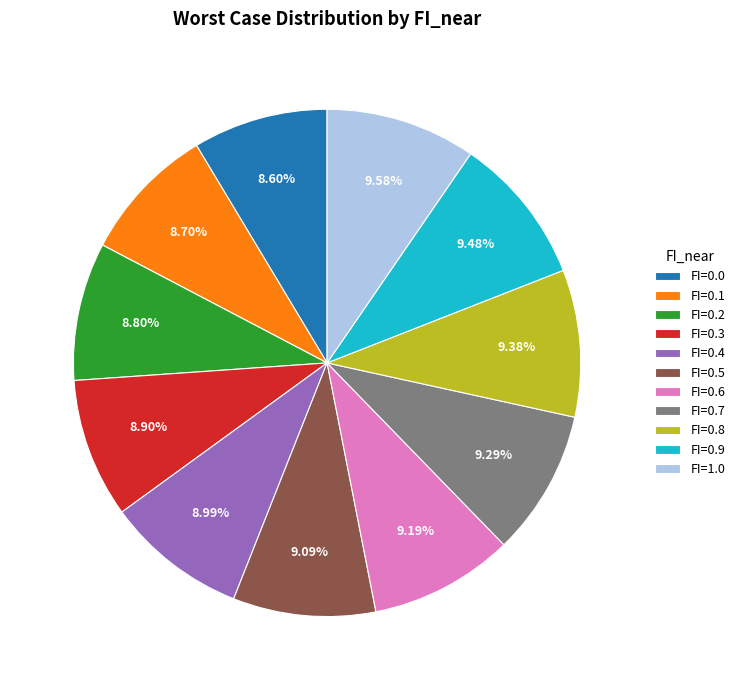

To the nearest percent, what is the combined percentage of FI=0.4 and FI=0.8?

18%